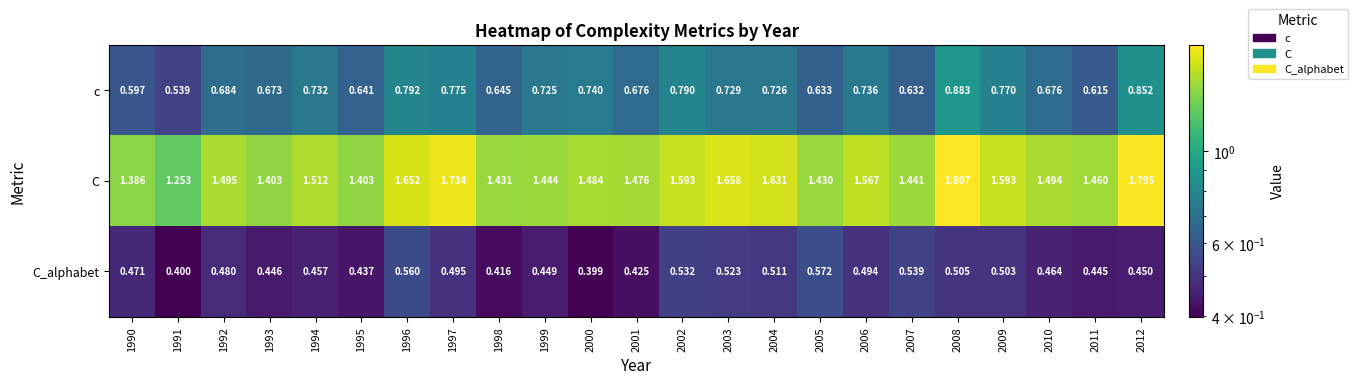

Rank the series at 2009 from lowest to highest value.

C_alphabet, c, C